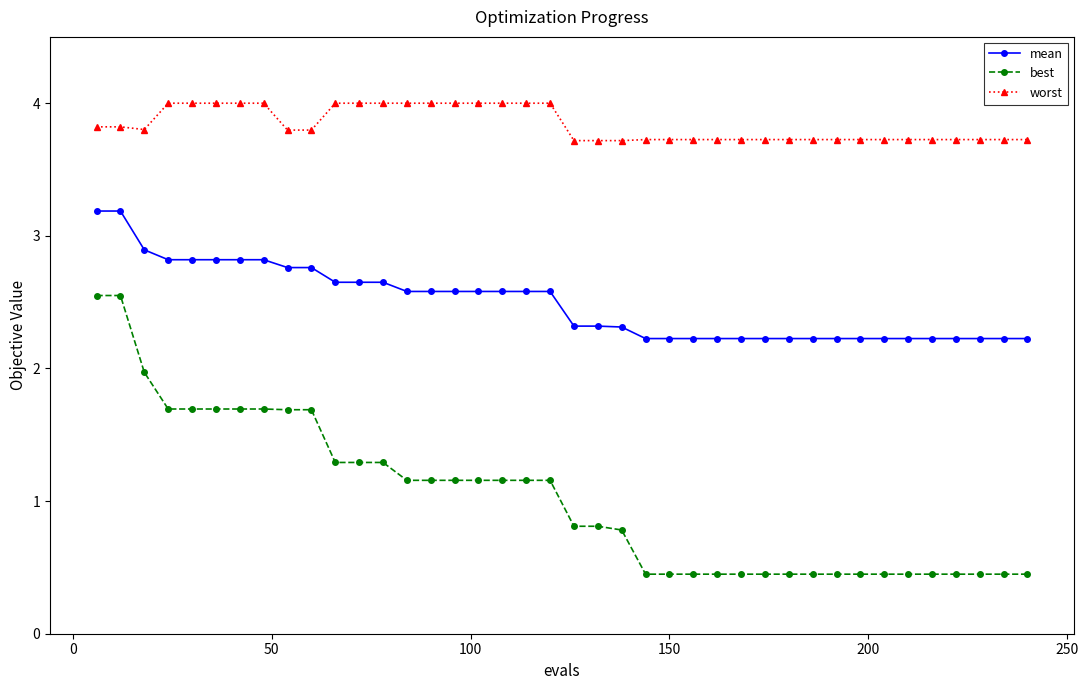

What is the value of the best point at the 14th from the left?

1.2